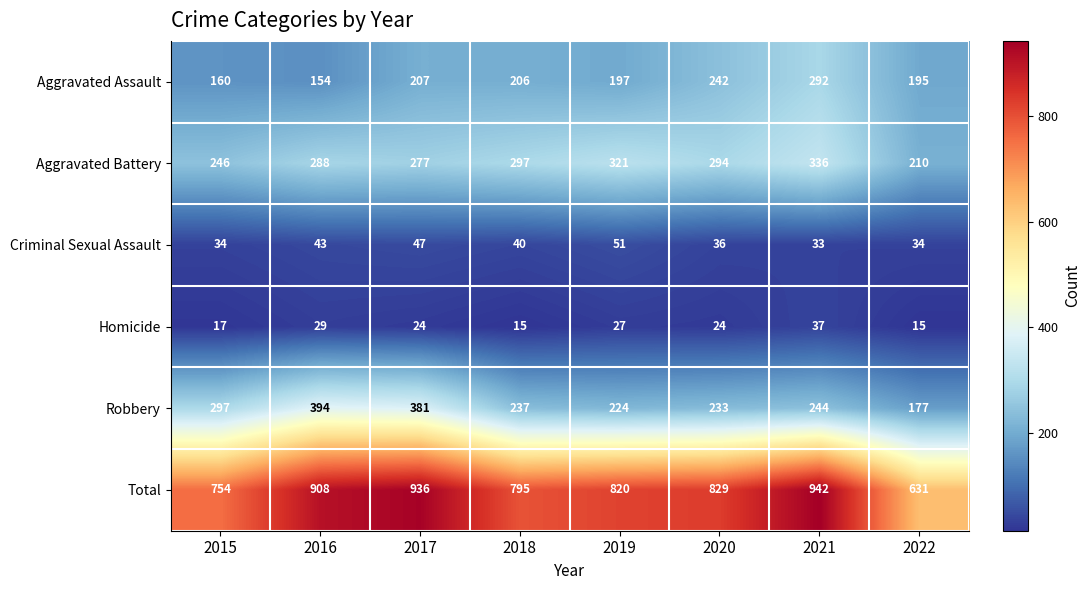

True or false: Homicide has a value of 27 at 2019.

True